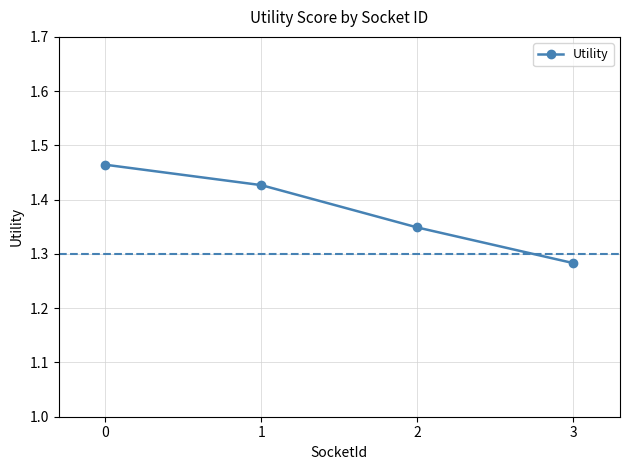

Is it true that the value at 2 is 0.6?

False